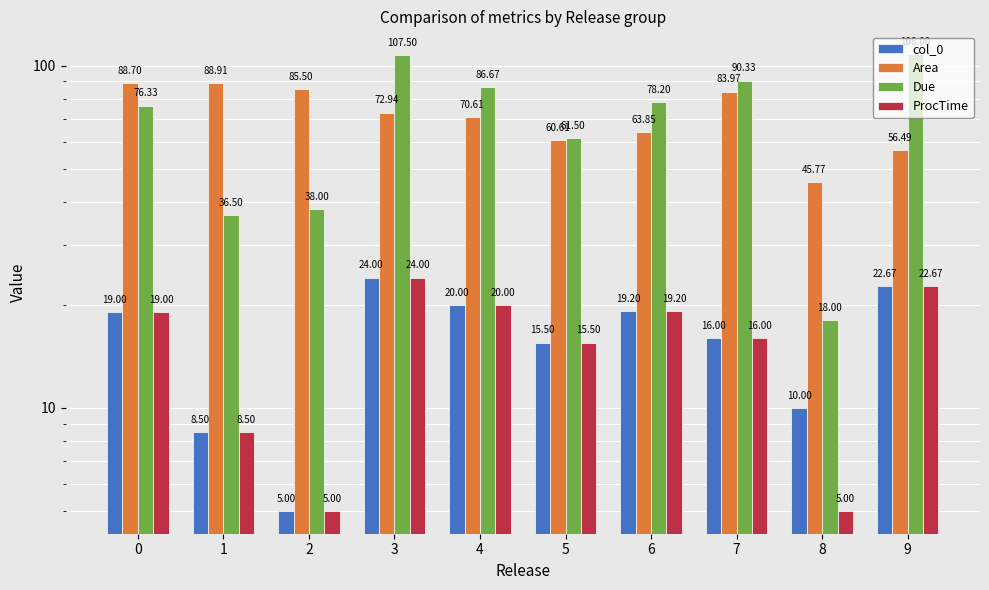

What is the minimum value shown in the chart?

5.0